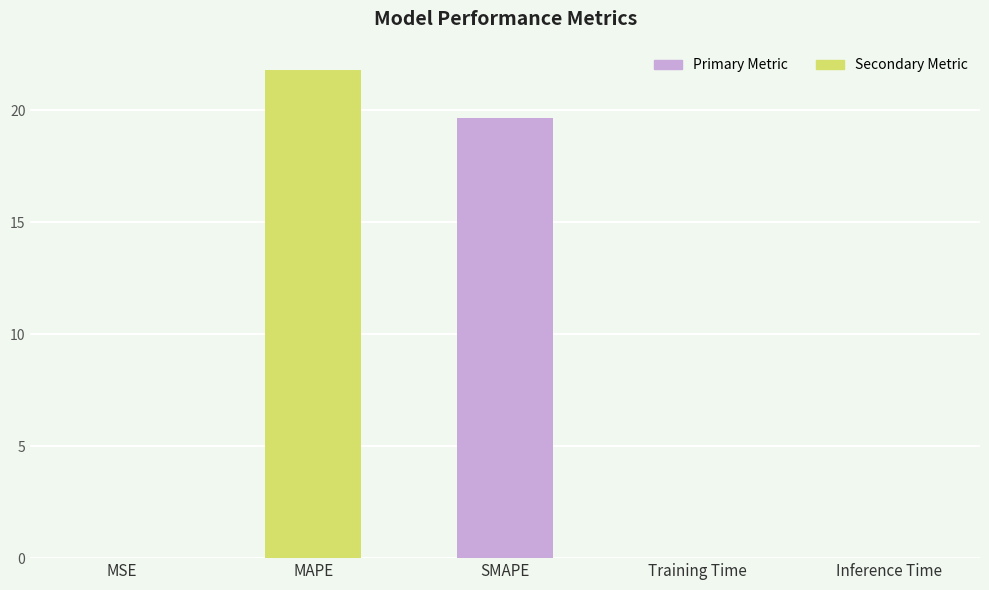

Between MAPE and SMAPE, which is larger?

MAPE